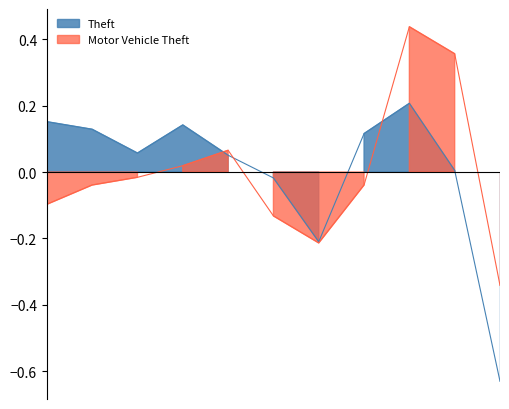

Rank the categories by Motor Vehicle Theft value from highest to lowest.

2023, 2024, 2019, 2018, 2017, 2016, 2022, 2015, 2020, 2021, 2025